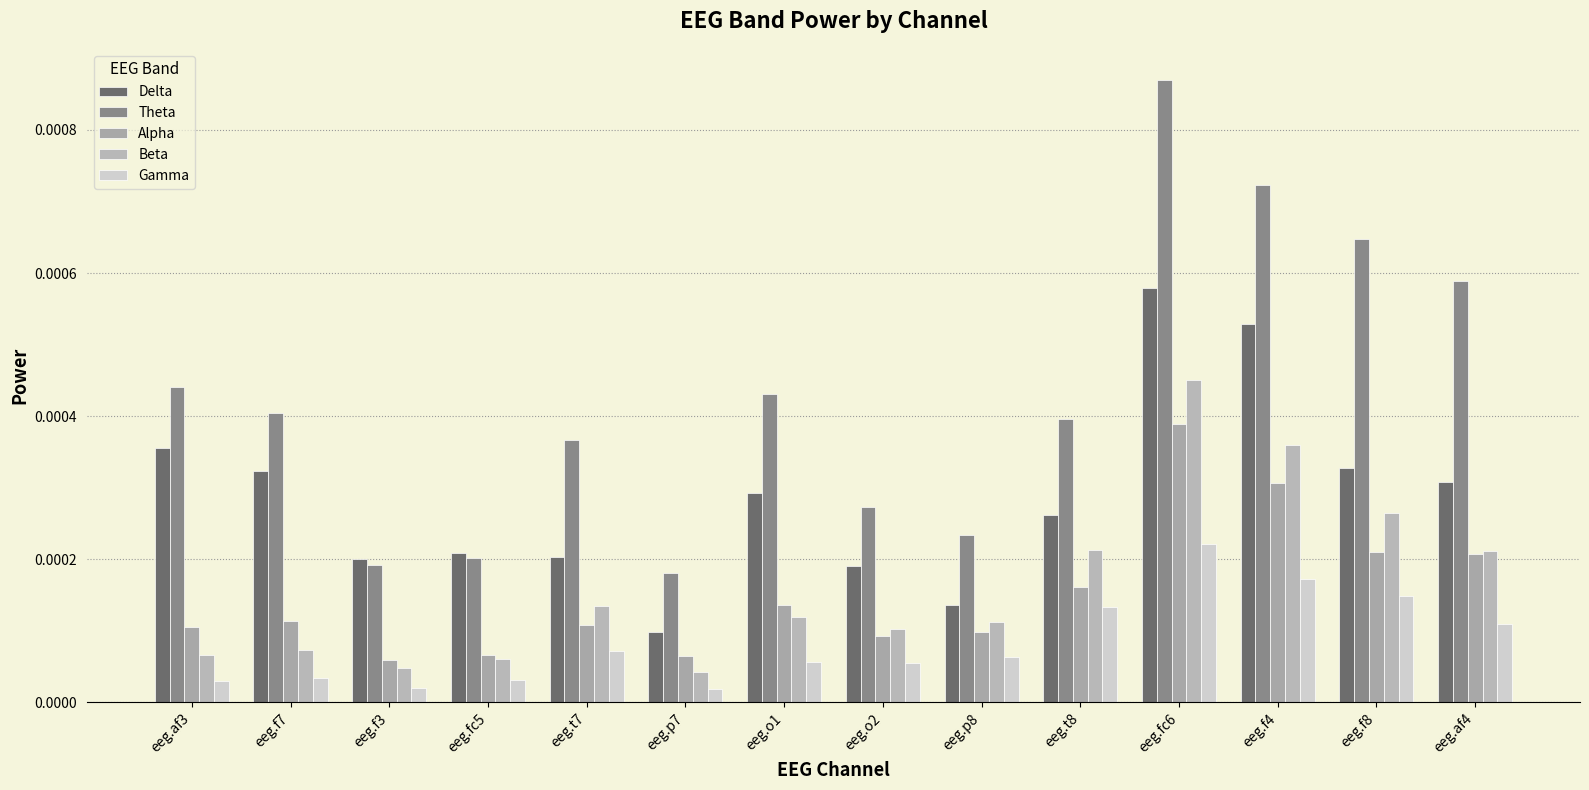

How many bars are there in total?

70